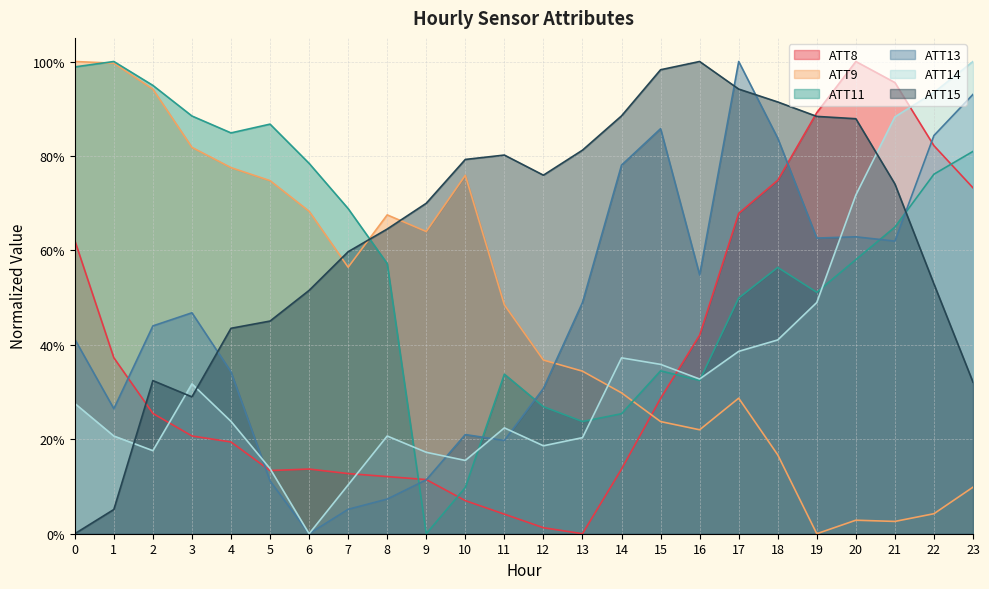

At how many categories does at least one series exceed 0?

24